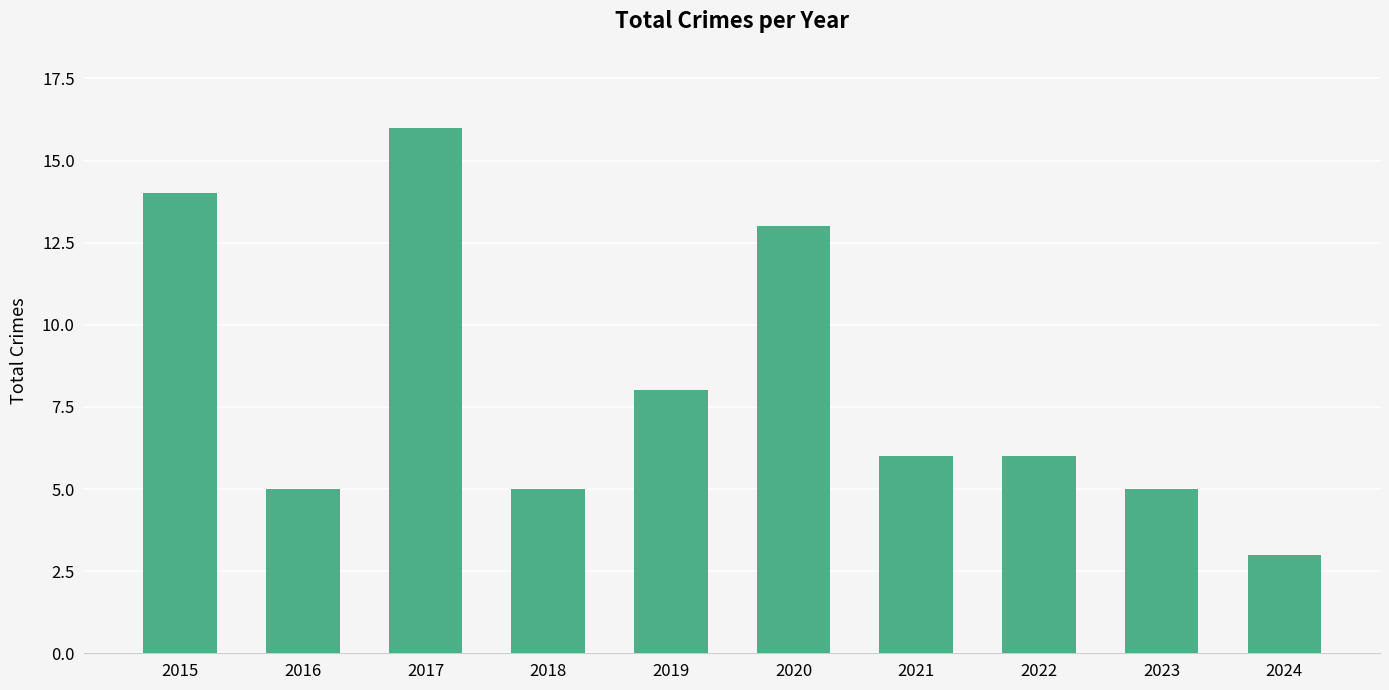

What is the average value?

8